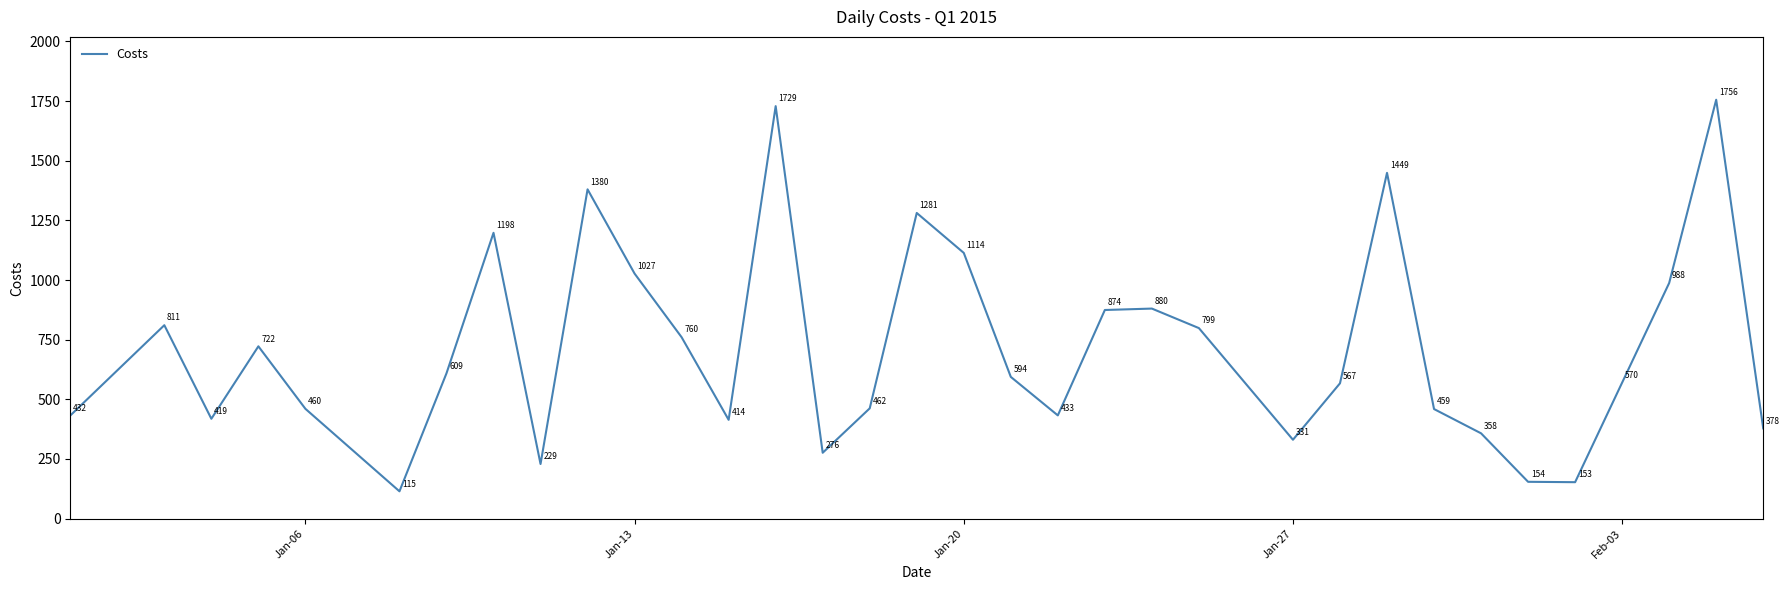

What is the minimum value shown in the chart?

114.5